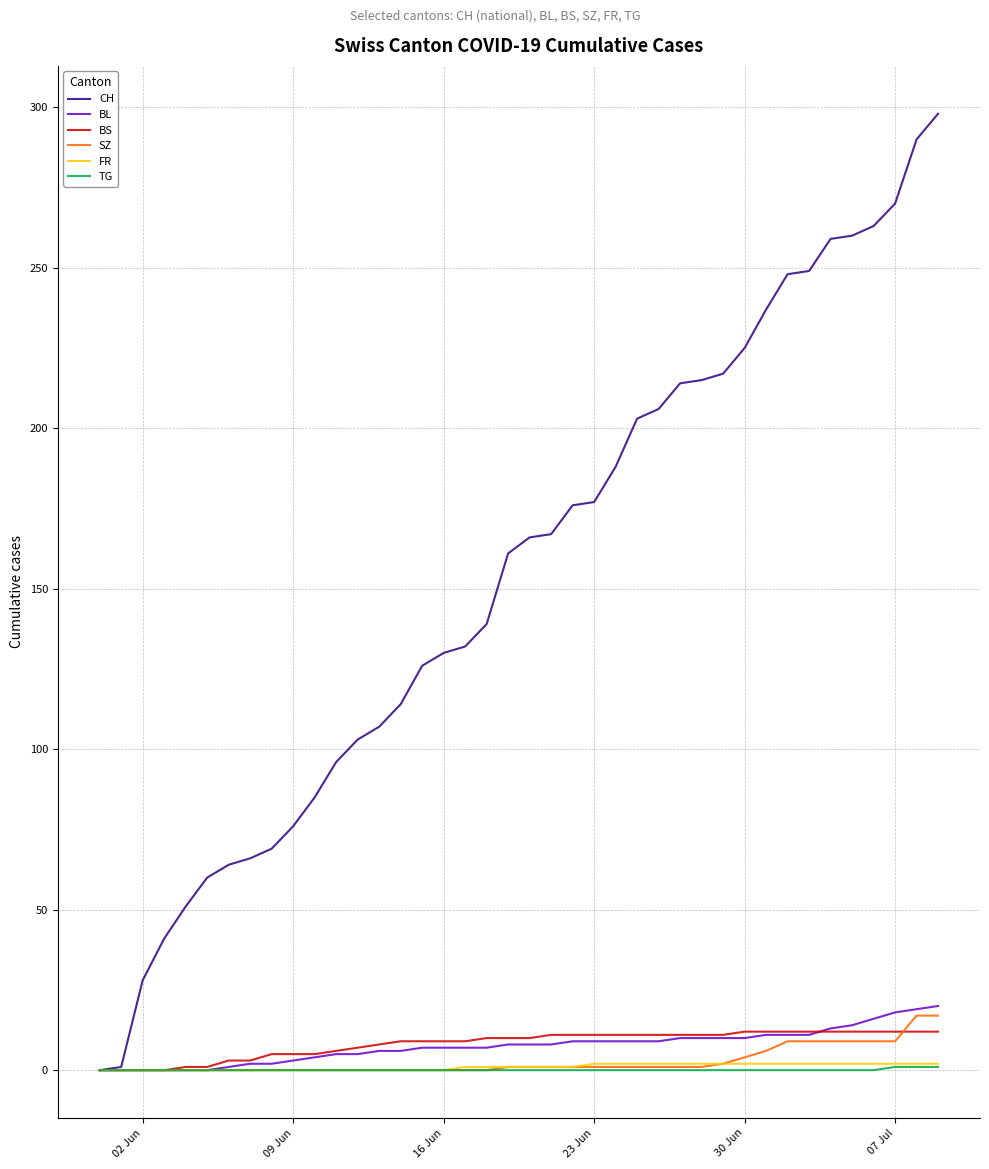

Which series has the largest total across all categories?

CH